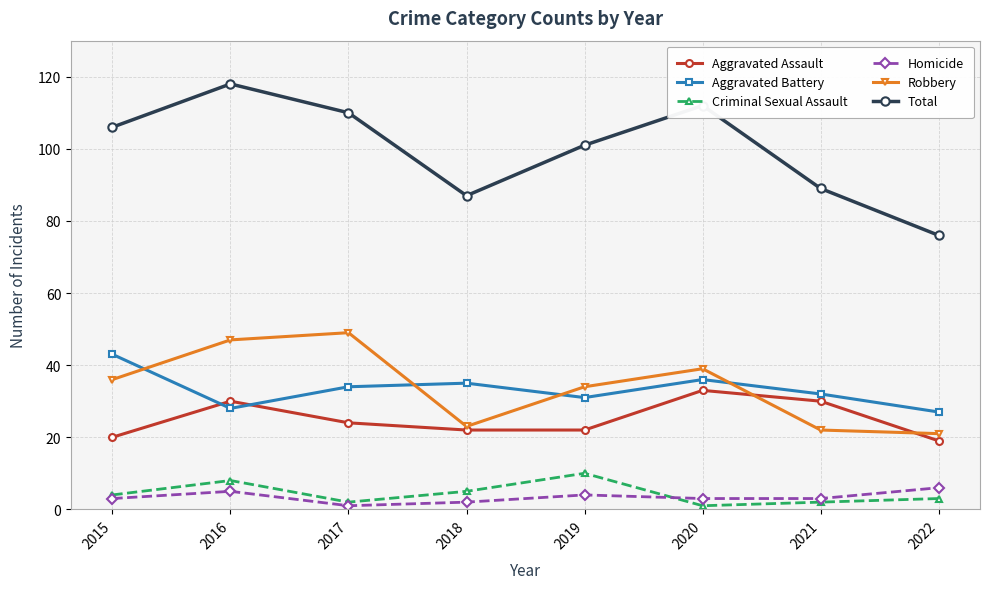

True or false: Aggravated Assault has a value of 41 at 2016.

False